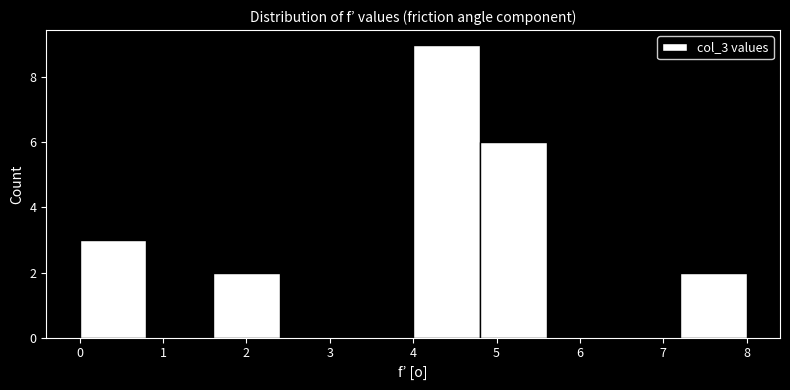

What is the height of the bar covering 4.8 to 5.6 on the x-axis? The values are not printed on the chart, so give them approximately, as read against the axis.

6